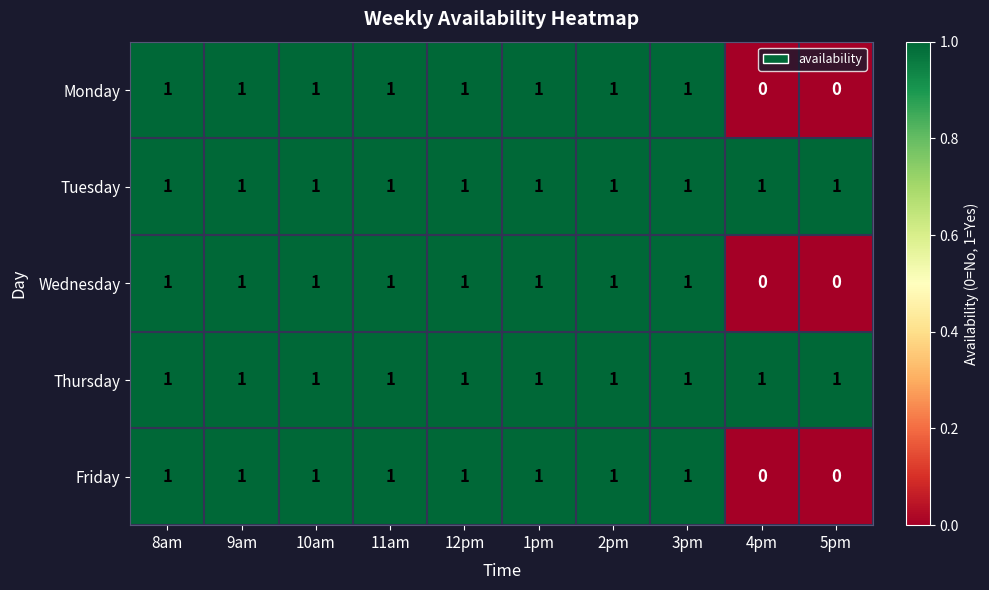

The Thursday series shows 2 at 11am. True or false?

False